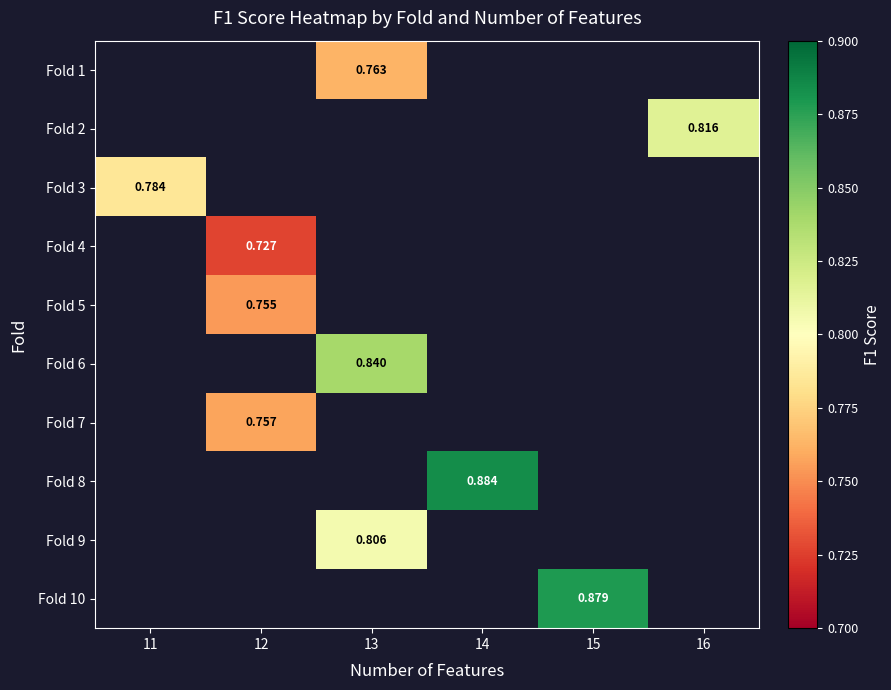

Is the value of Fold 6 at 13 greater than the value of Fold 7 at 12?

Yes